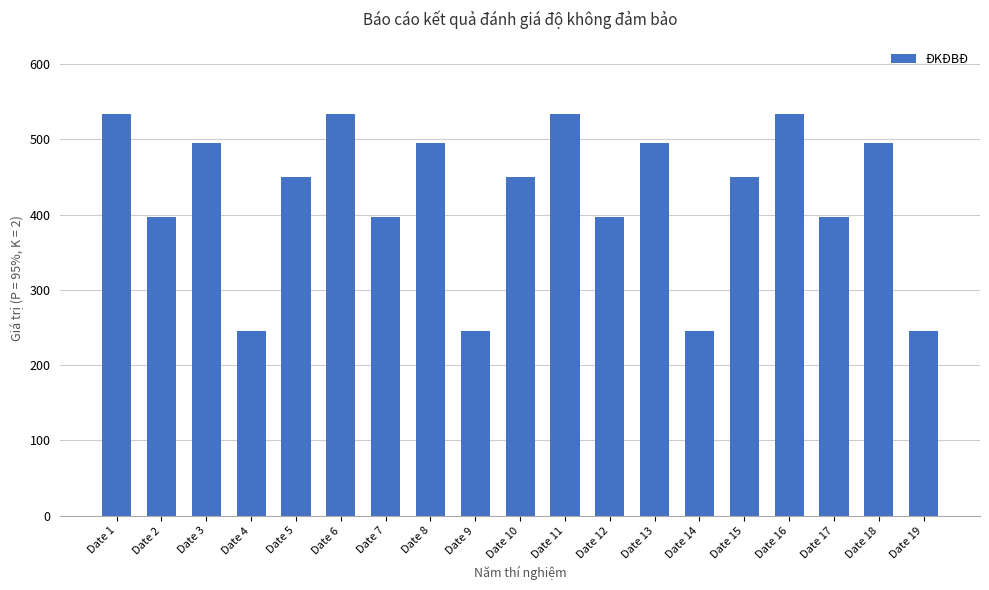

Between Date 2 and Date 14, which is larger?

Date 2